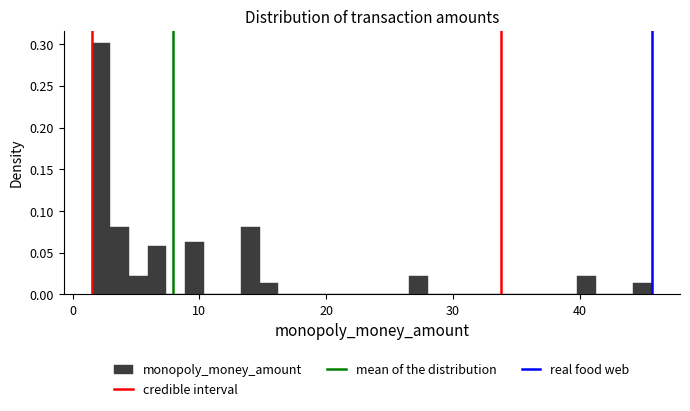

Read against the x-axis, roughly where is the centre of the tallest bar?

2